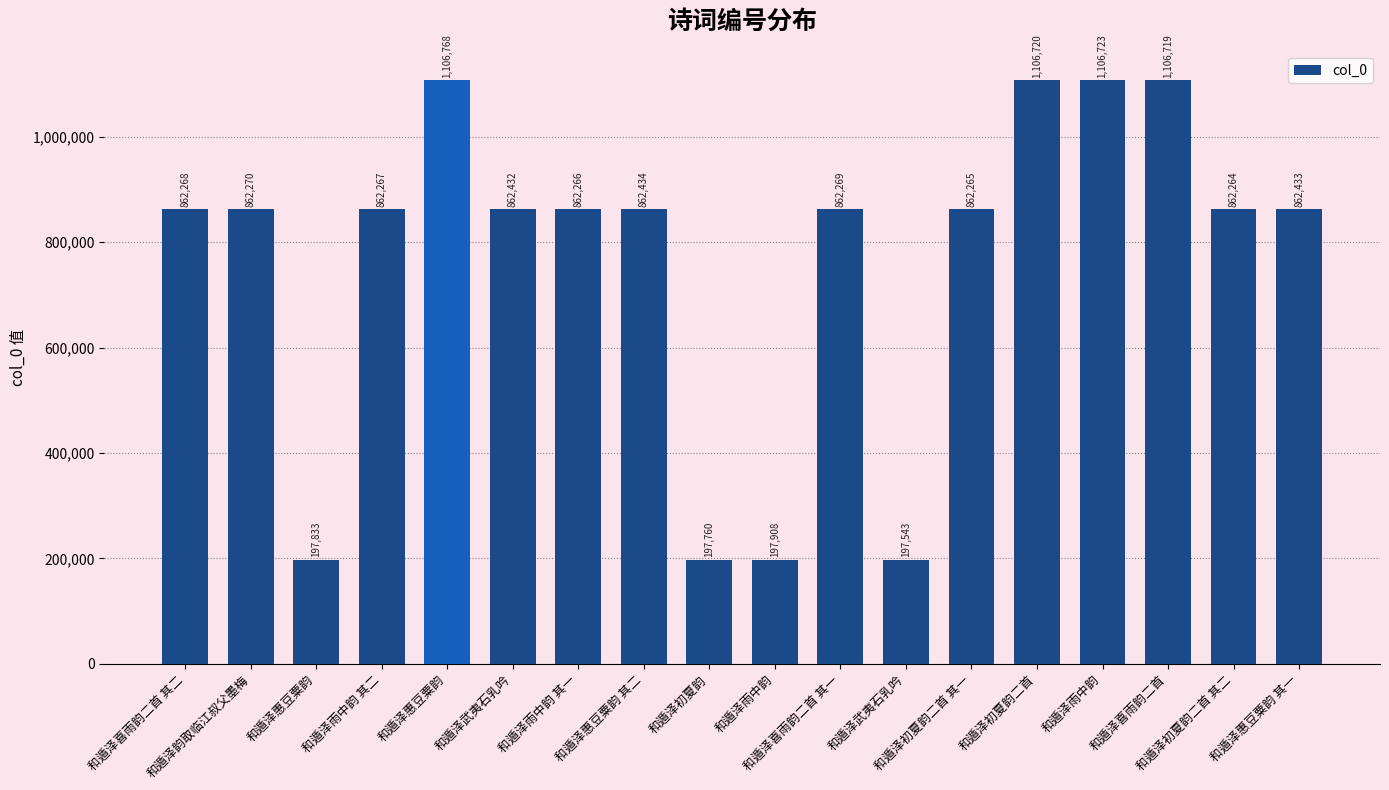

Reading right to left, list all the values displayed in this chart.

和遁泽惠豆粟韵 其一=862433	和遁泽初夏韵二首 其二=862264	和遁泽喜雨韵二首=1106719	和遁泽雨中韵=1106723	和遁泽初夏韵二首=1106720	和遁泽初夏韵二首 其一=862265	和遁泽武夷石乳吟=197543	和遁泽喜雨韵二首 其一=862269	和遁泽雨中韵=197908	和遁泽初夏韵=197760	和遁泽惠豆粟韵 其二=862434	和遁泽雨中韵 其一=862266	和遁泽武夷石乳吟=862432	和遁泽惠豆粟韵=1106768	和遁泽雨中韵 其二=862267	和遁泽惠豆粟韵=197833	和遁泽韵取临江叔父墨梅=862270	和遁泽喜雨韵二首 其二=862268